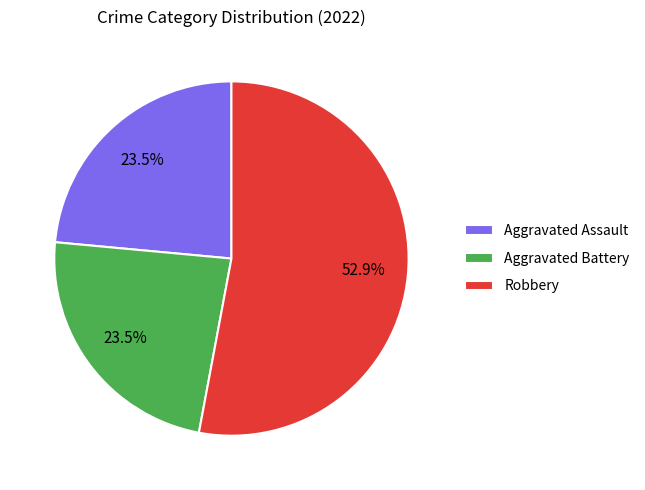

Which category has the biggest portion of the pie?

Robbery